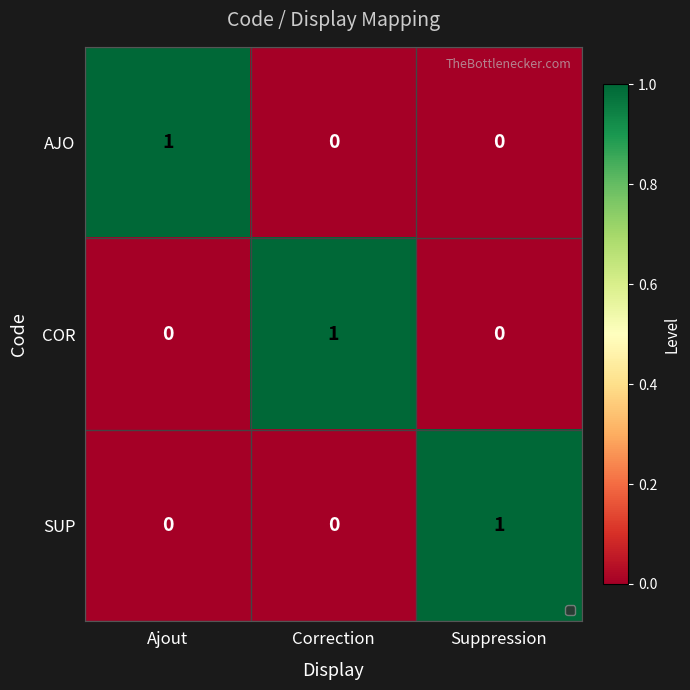

At how many categories does at least one series exceed 0?

3